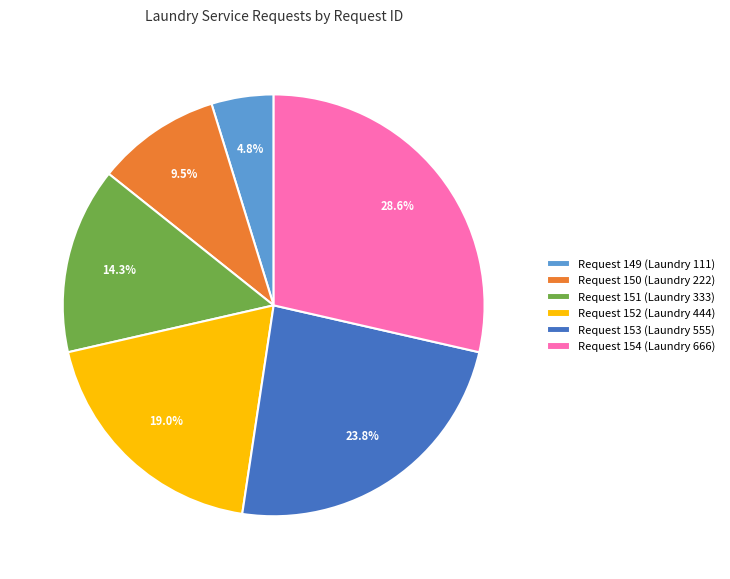

Is there a majority slice in this chart?

No